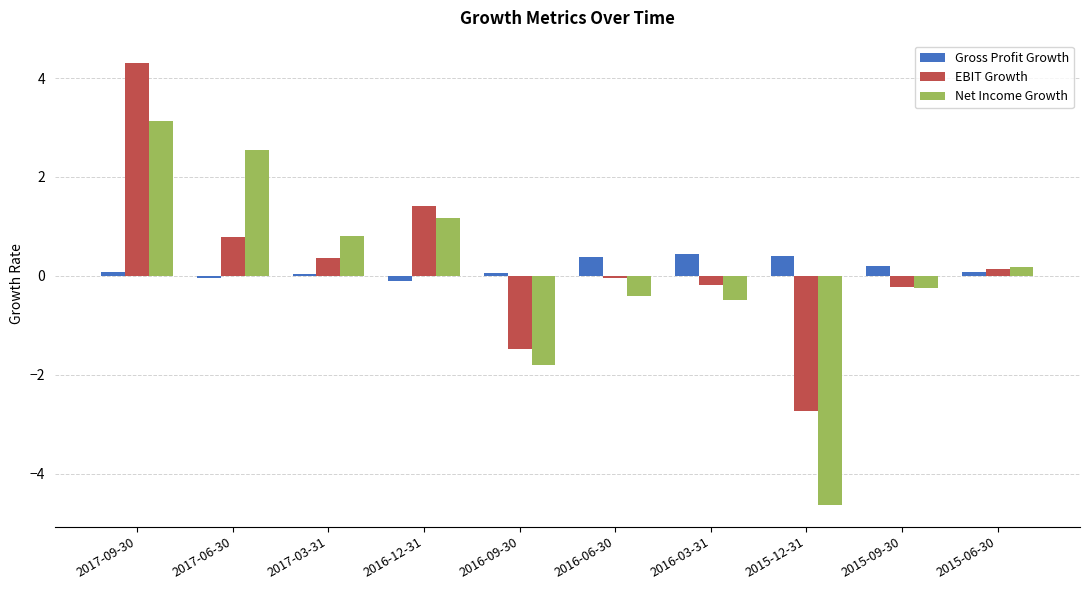

The Net Income Growth series shows -1.2 at 2016-09-30. True or false?

False